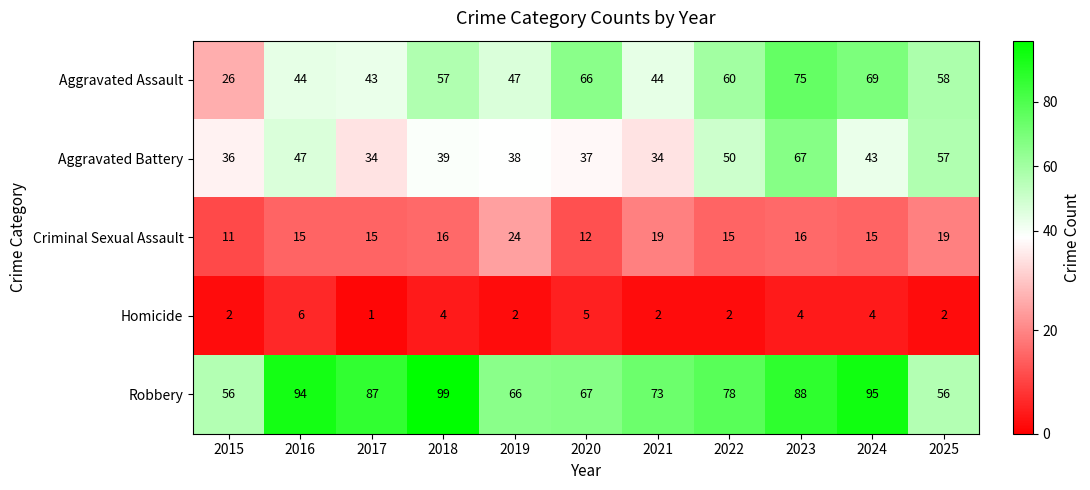

List the series in order of their peak value, highest first.

Robbery, Aggravated Assault, Aggravated Battery, Criminal Sexual Assault, Homicide